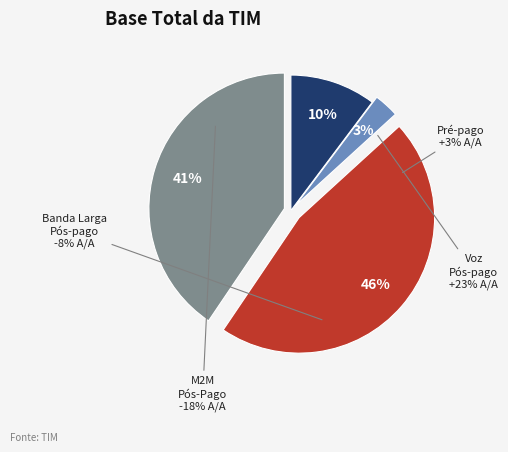

To the nearest percent, what is the average slice percentage?

25%